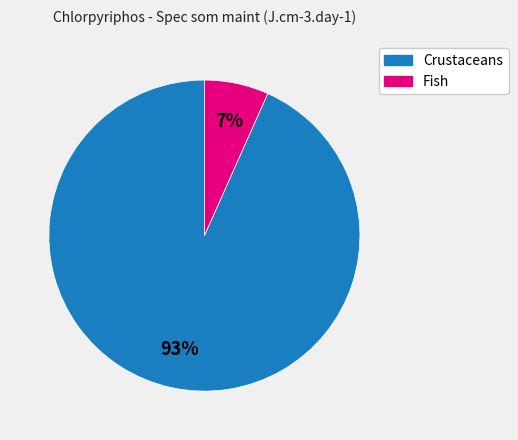

To the nearest percent, what is the average slice percentage?

50%